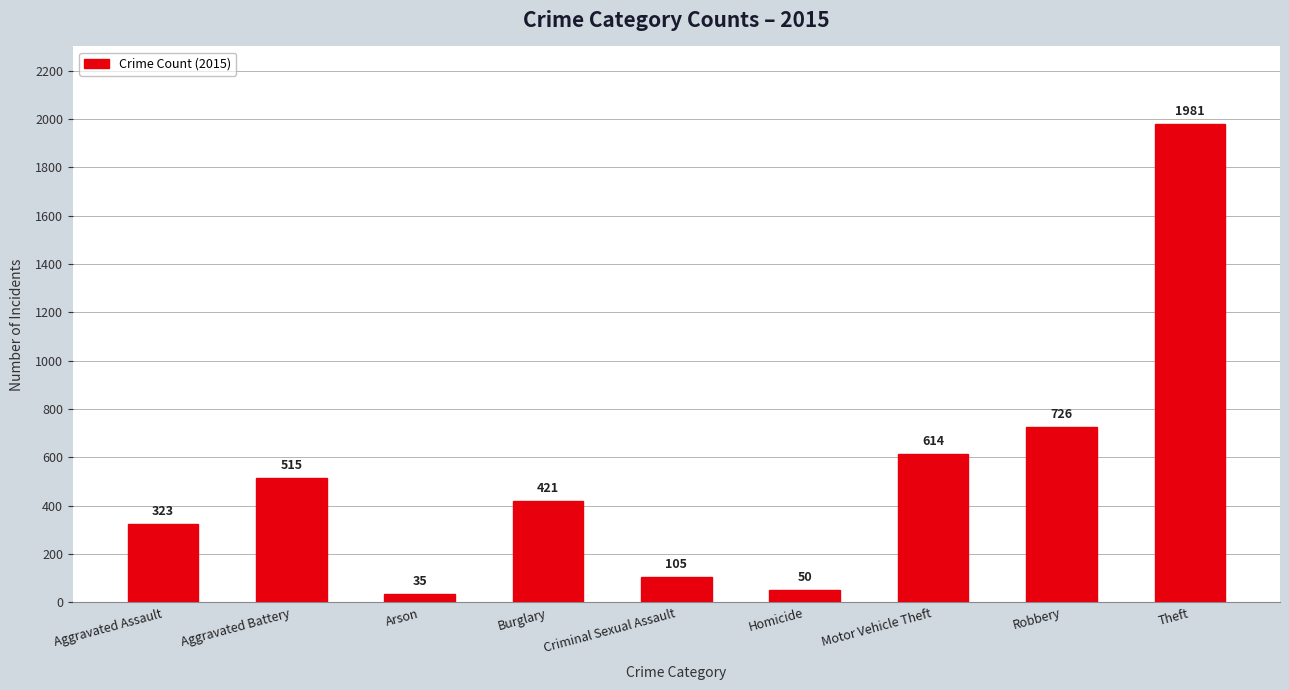

Which has a higher value, Homicide or Arson?

Homicide